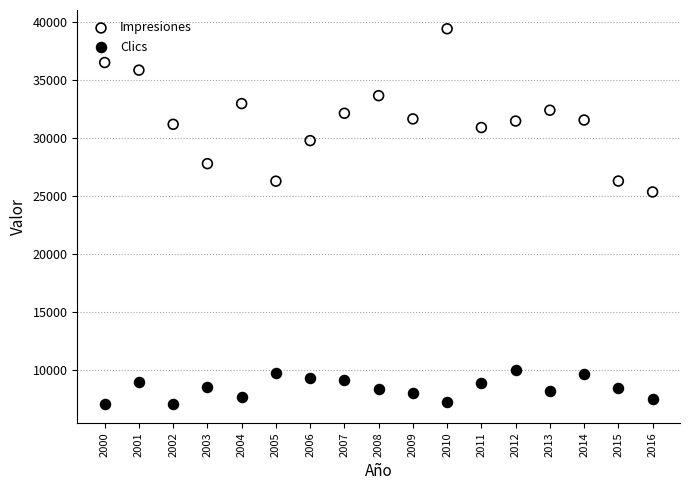

What are all the series names shown in the legend?

Impresiones, Clics